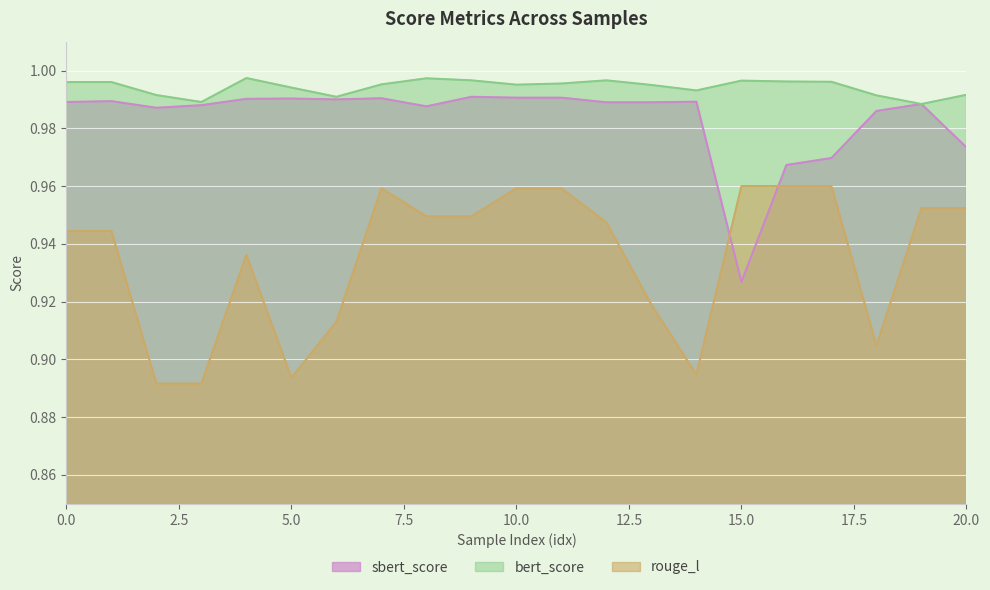

What is the lowest value of the bert_score series?

1.0